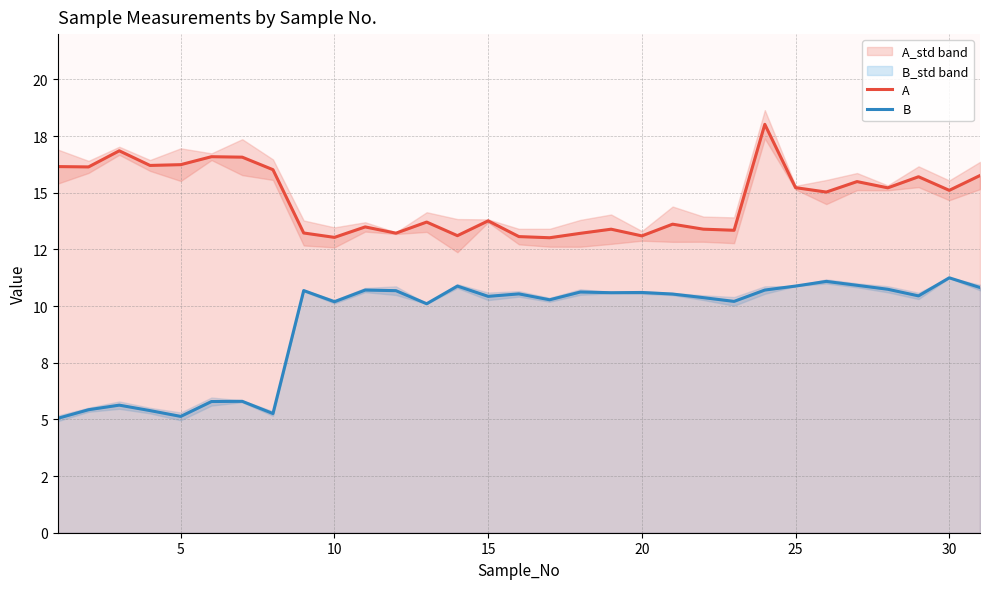

In B, how many points are higher than both neighbors (excluding endpoints)?

10